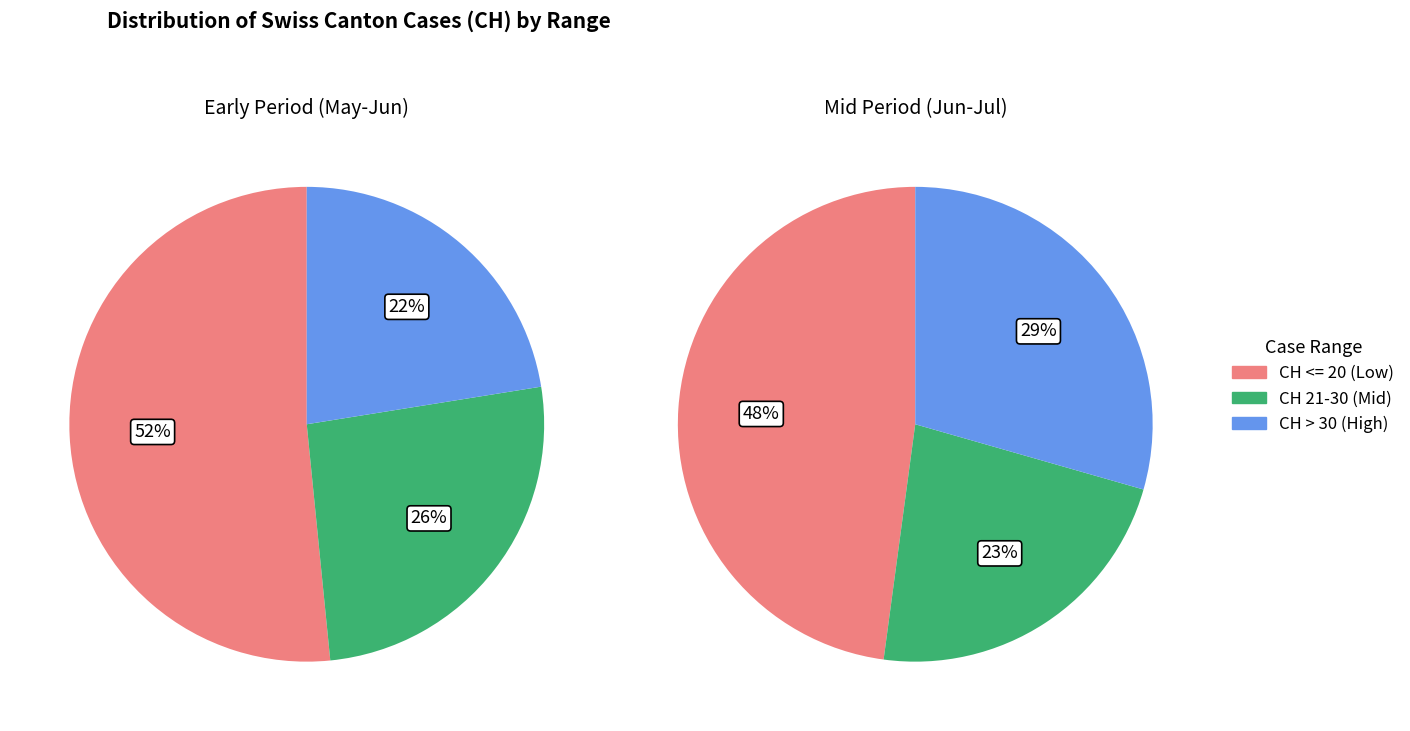

Which series changed the most between 2020-05-31 and 2020-06-02?

CH <= 20 (Low)